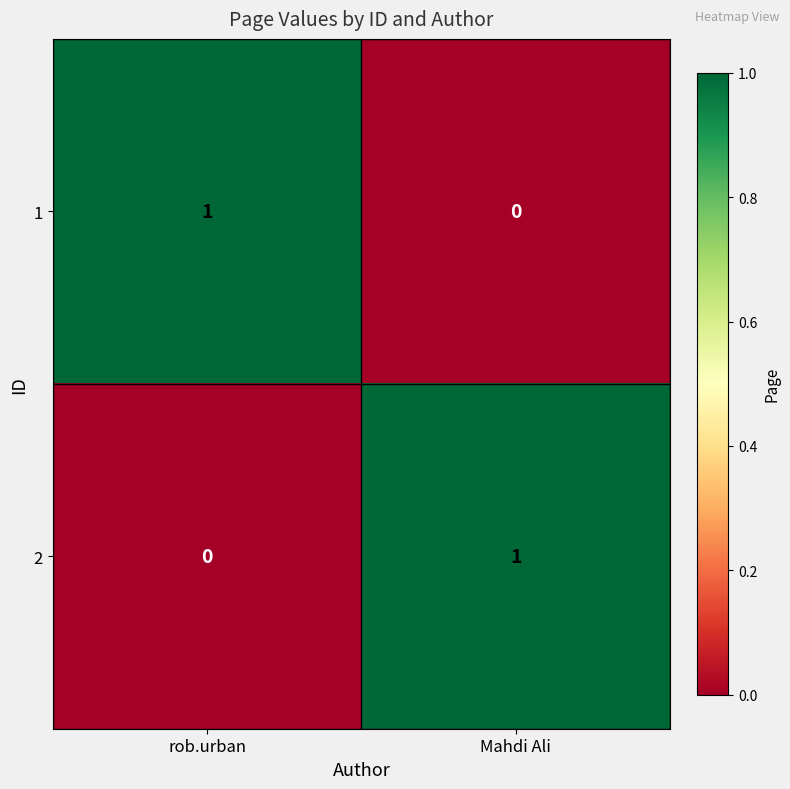

True or false: 2 has a value of 0 at Mahdi Ali.

False